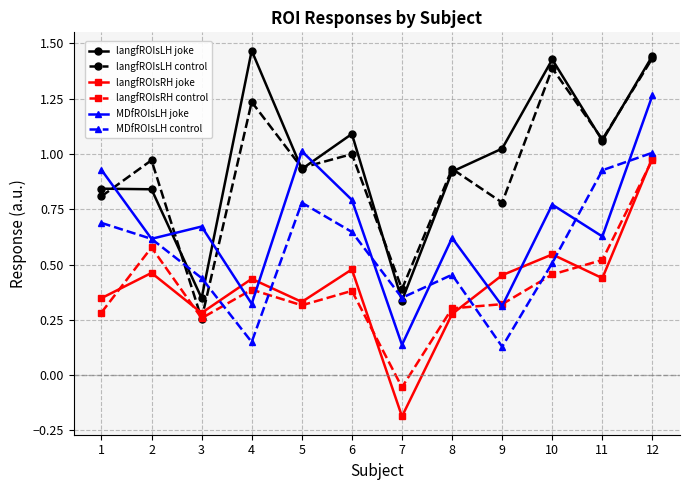

How many interior local peaks does the langfROIsLH control series have?

5